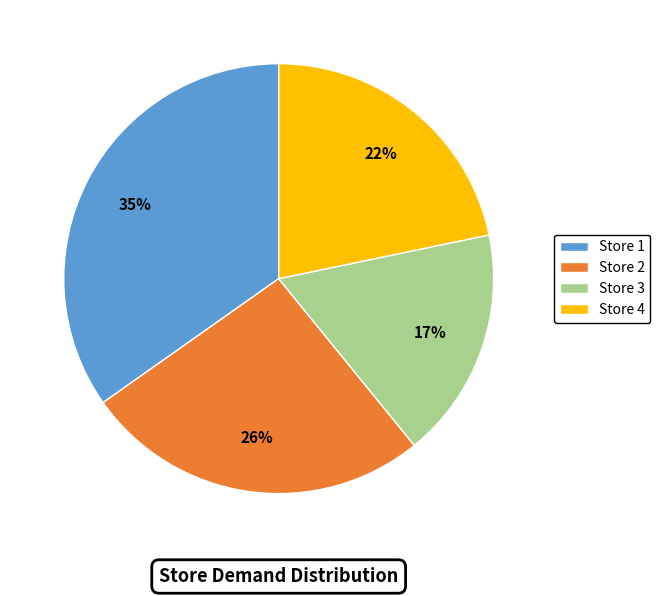

Rank the categories by value from lowest to highest.

Store 3, Store 4, Store 2, Store 1